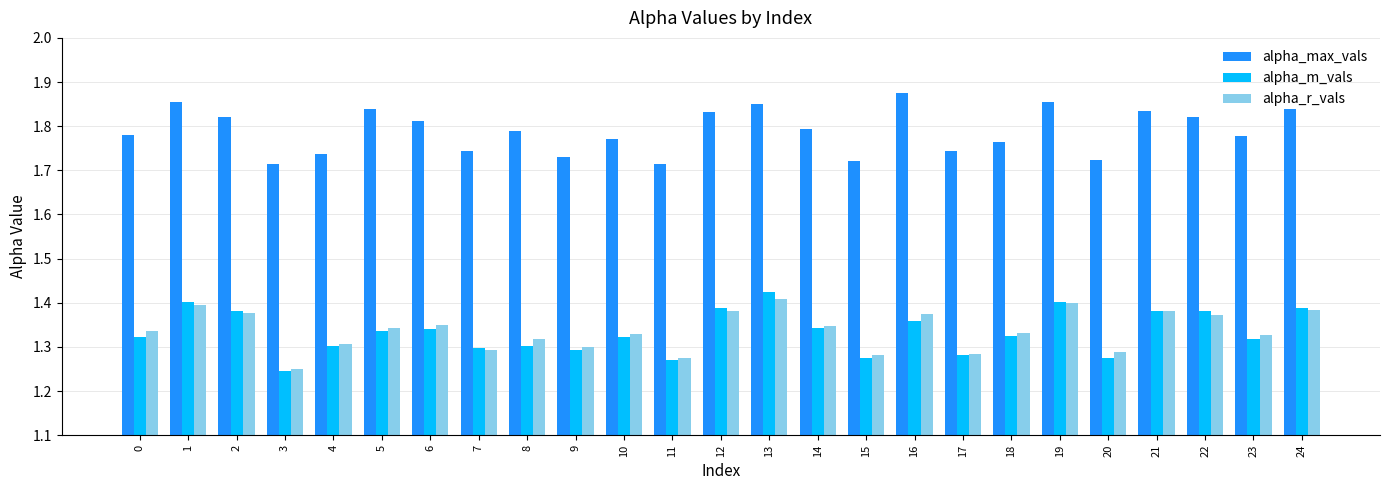

At which label is alpha_r_vals closest to 1?

3